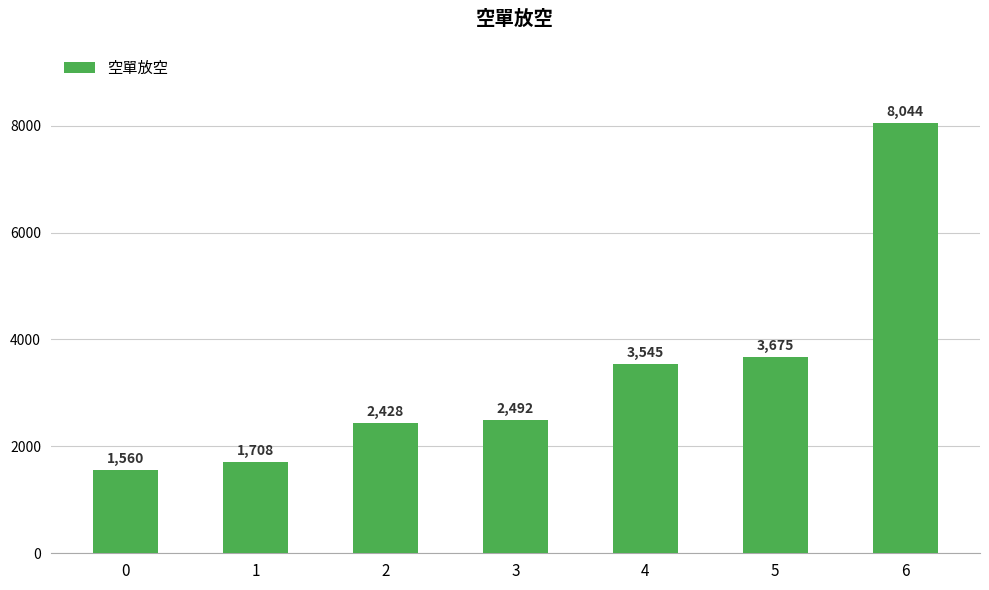

Are the bars grouped side by side (vs. stacked)?

No